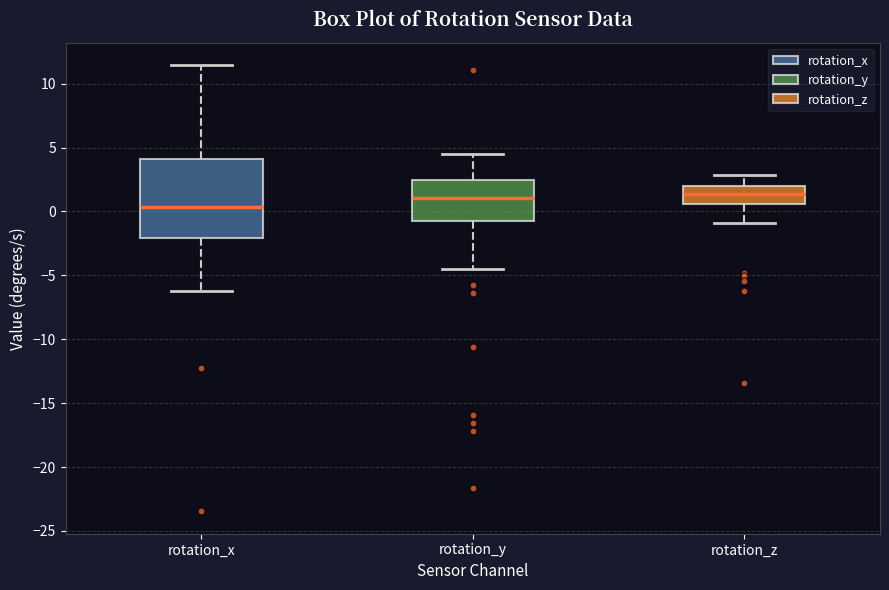

Reading left to right, read every box against the y-axis: the position of its median line, the range the box covers, and the ends of its whiskers. The values are not printed on the chart, so give them approximately, as read against the axis.

rotation_x: median 0.5, box -2.0 to 4.0, whiskers -6.0 to 11.5
rotation_y: median 1.0, box -0.5 to 2.5, whiskers -4.5 to 4.5
rotation_z: median 1.5, box 0.5 to 2.0, whiskers -1.0 to 3.0